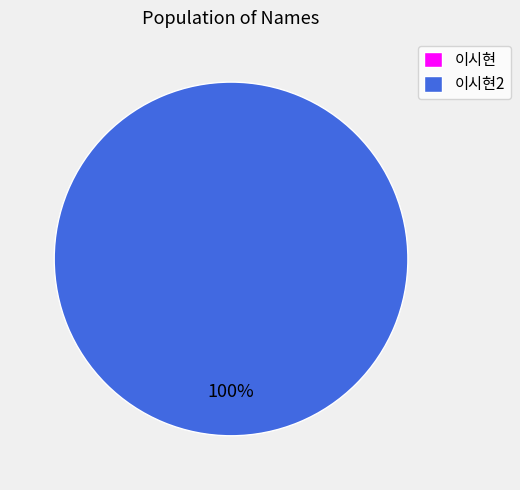

Which category has the smallest portion of the pie?

이시현